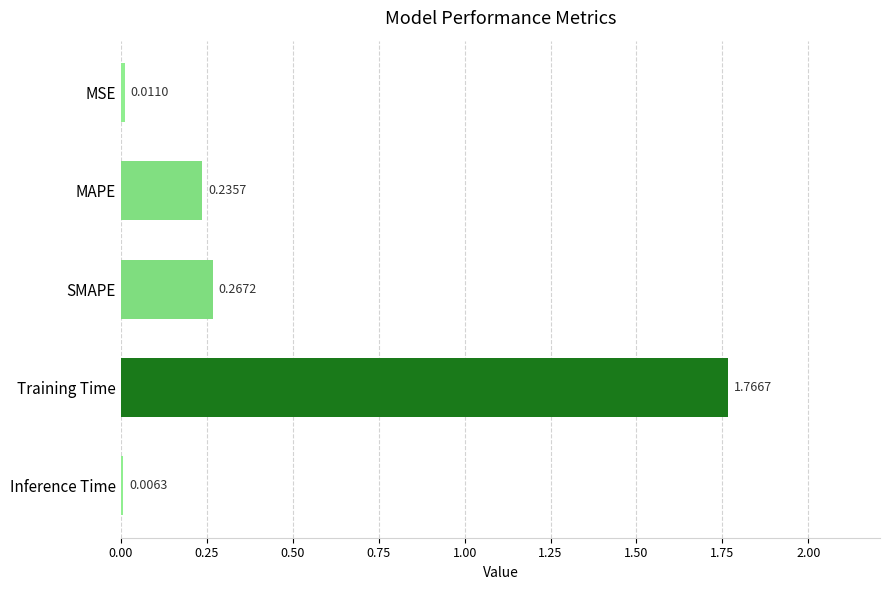

How many series are shown in this chart?

1